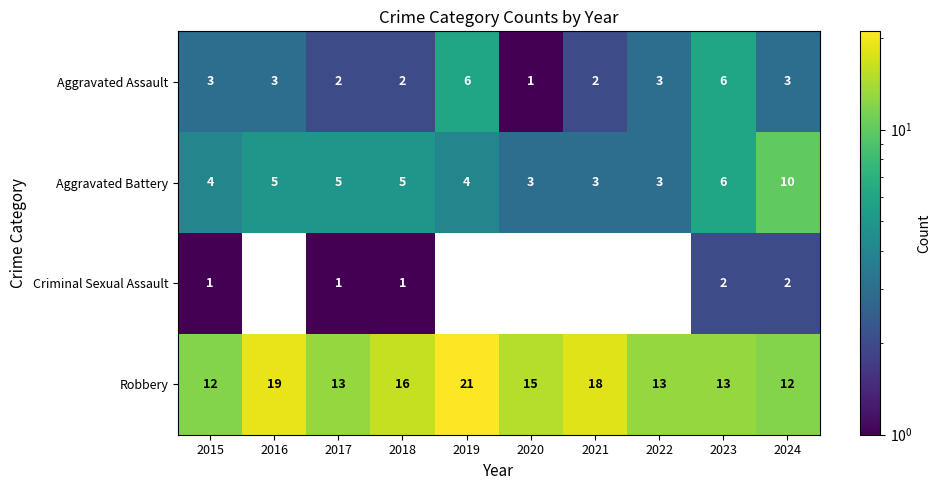

Where does the Robbery series first go above 15?

2016